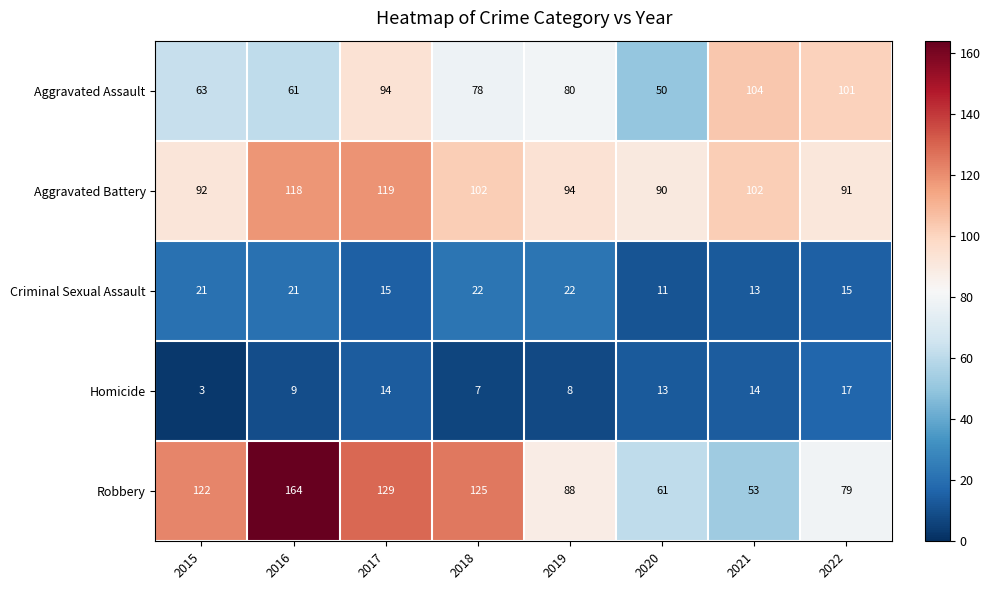

What is the spread (max minus min) of values at 2015?

119